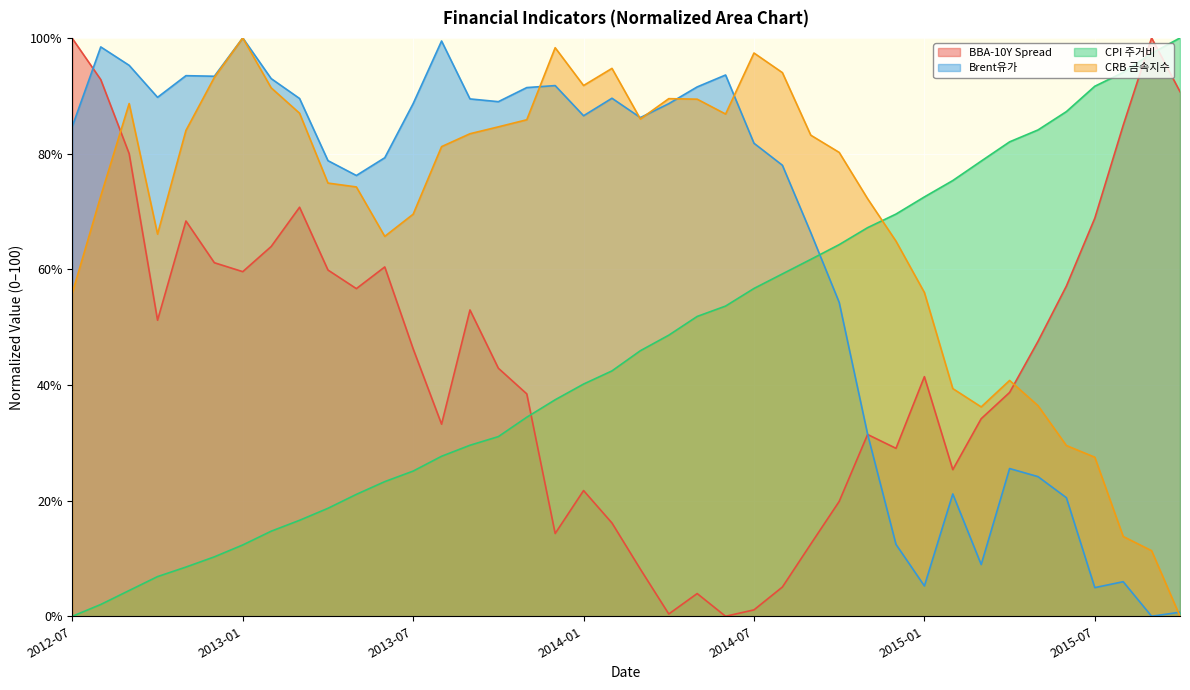

True or false: BBA-10Y Spread has a value of 110.4 at 2015-07.

False